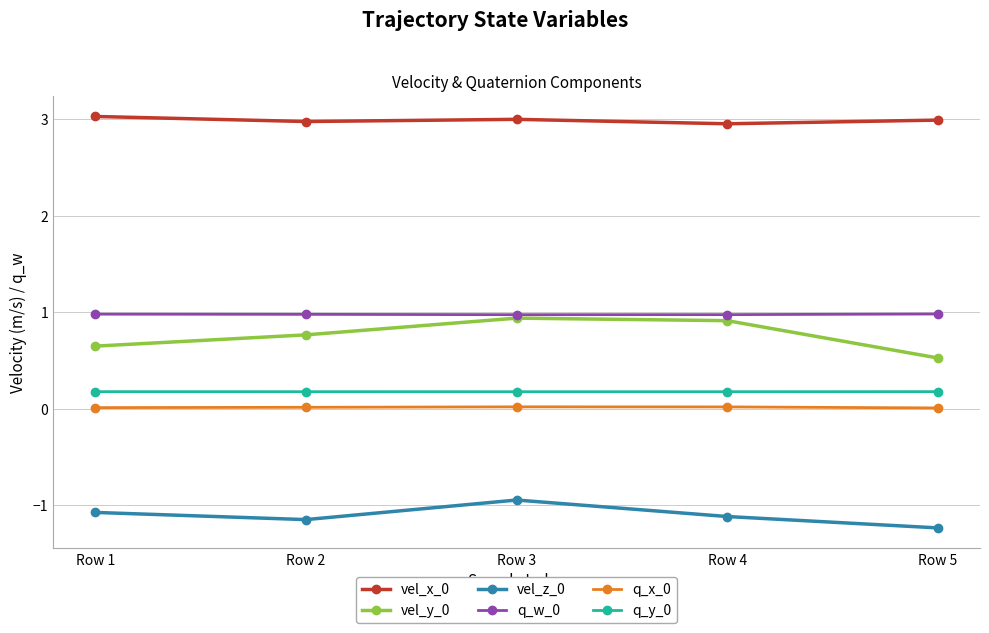

What is the difference between the highest and lowest values at Row 3?

3.9